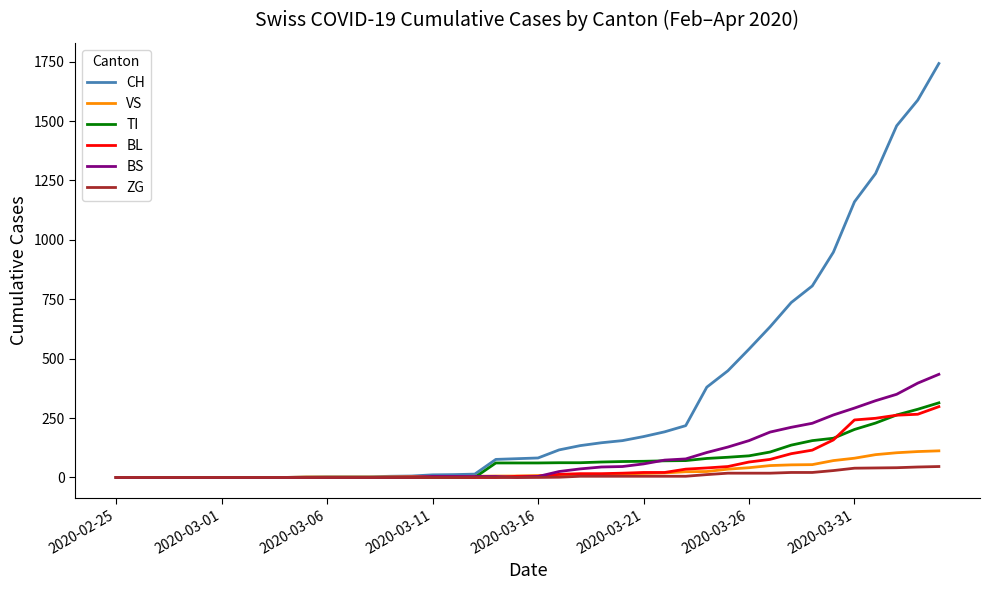

Which series has the largest total across all categories?

CH